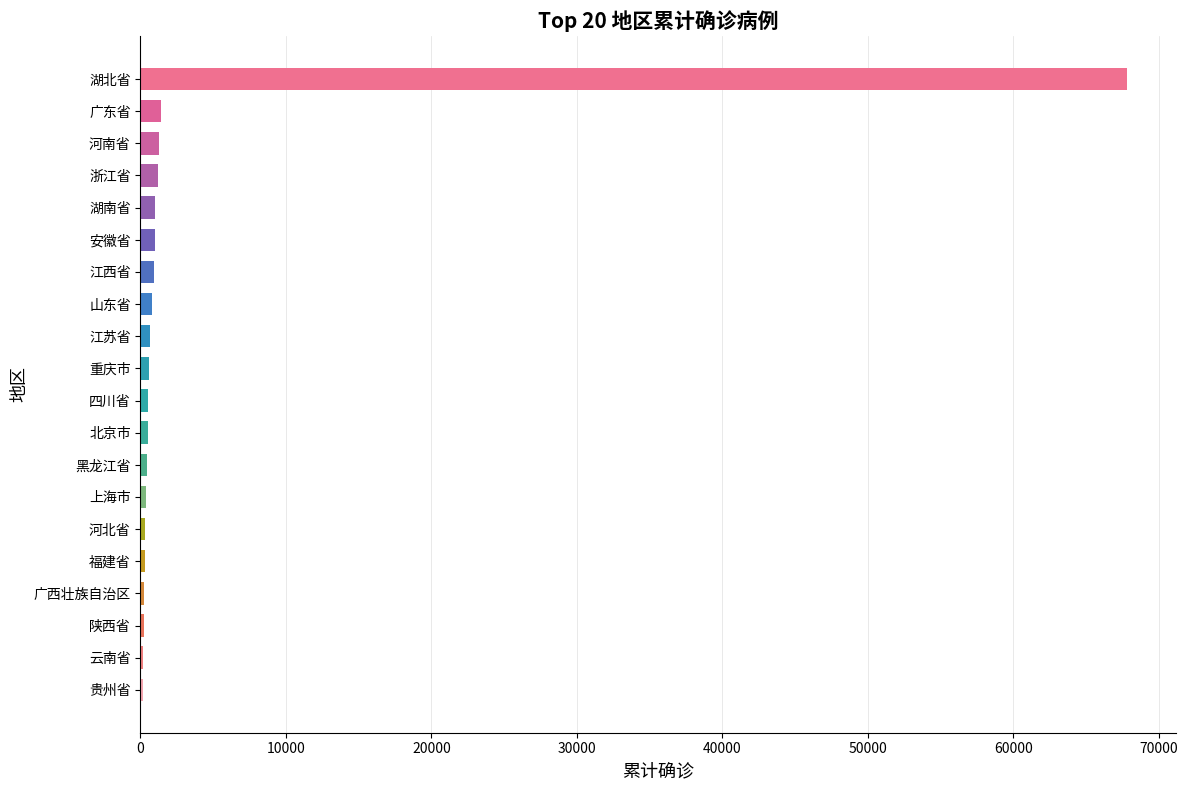

How many distinct data groups are displayed?

1